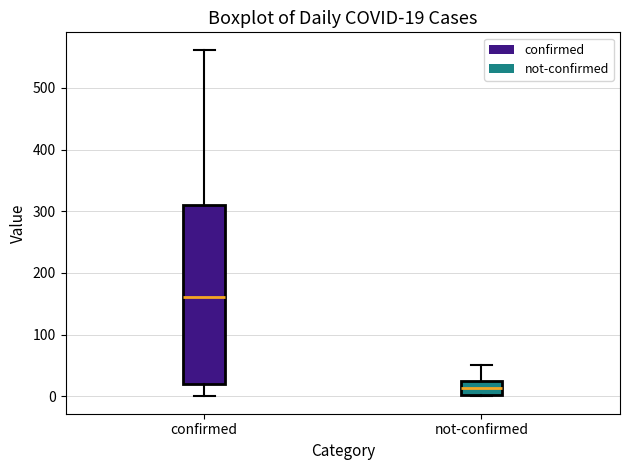

Comparing the boxes themselves (not the whiskers), which one is the tallest?

confirmed